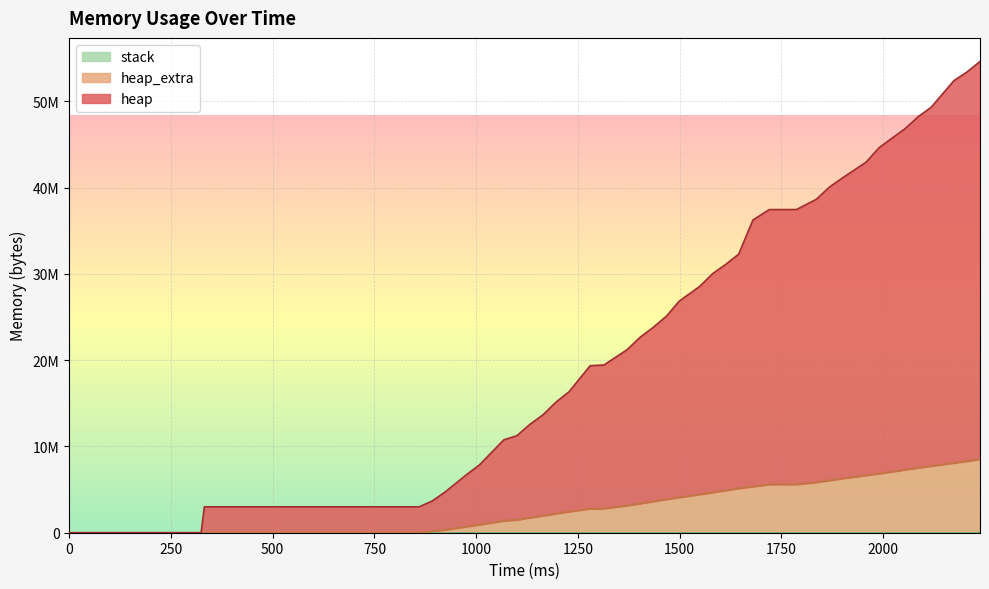

True or false: heap and heap_extra intersect in this chart.

False